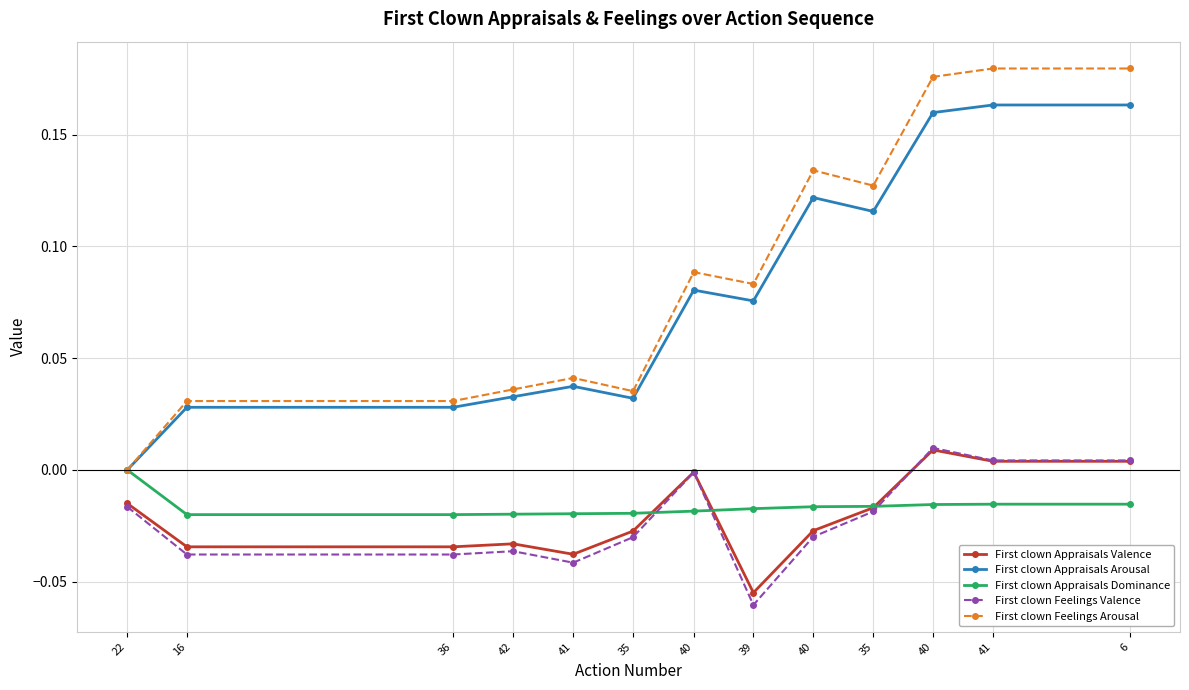

Is this an area chart (filled region under the line)?

No